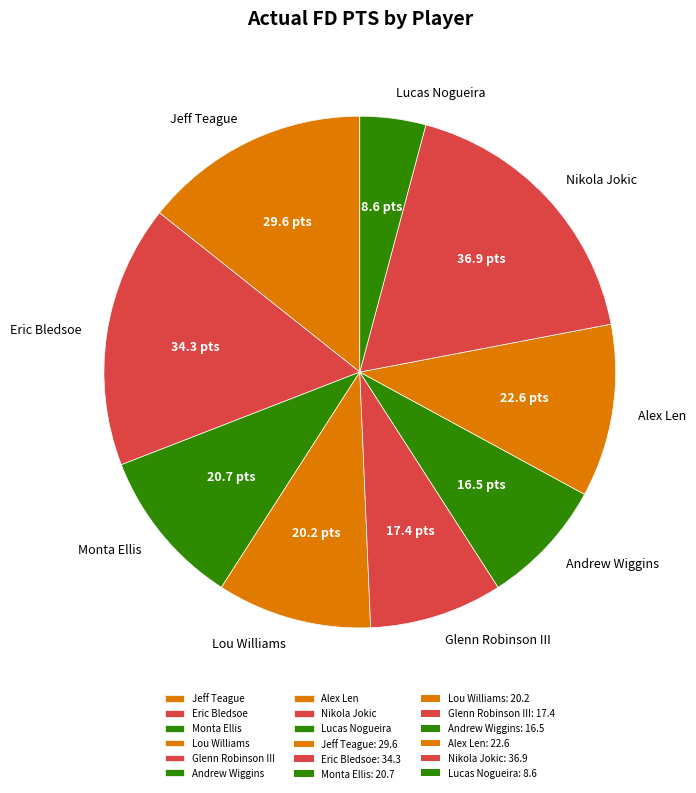

Which has a higher value, Eric Bledsoe or Nikola Jokic?

Nikola Jokic